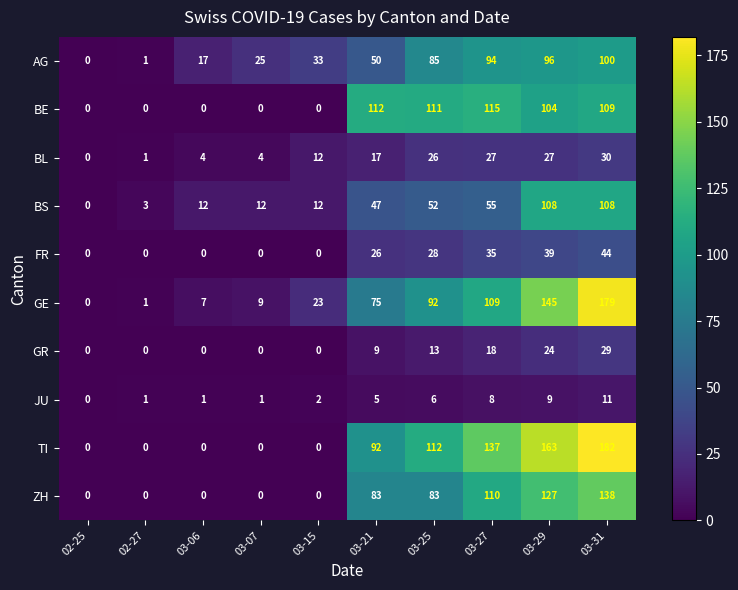

What is the sum of the BE values at 03-27 and 03-29?

219